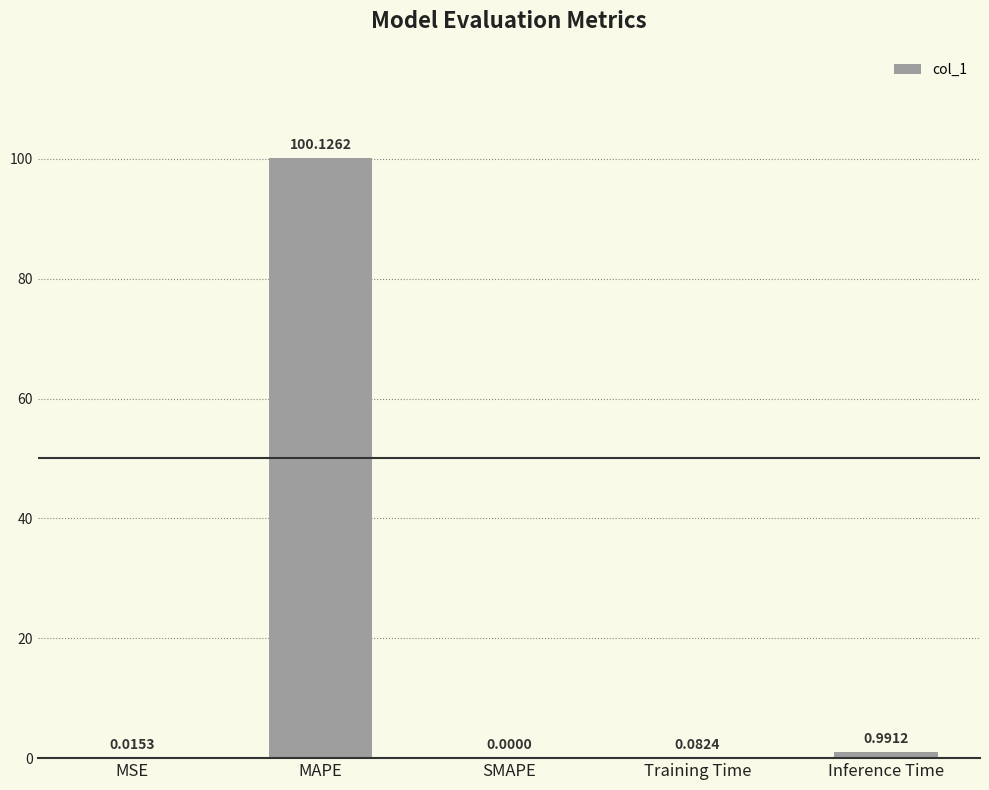

What is the change in value from MSE to Training Time?

+0.1